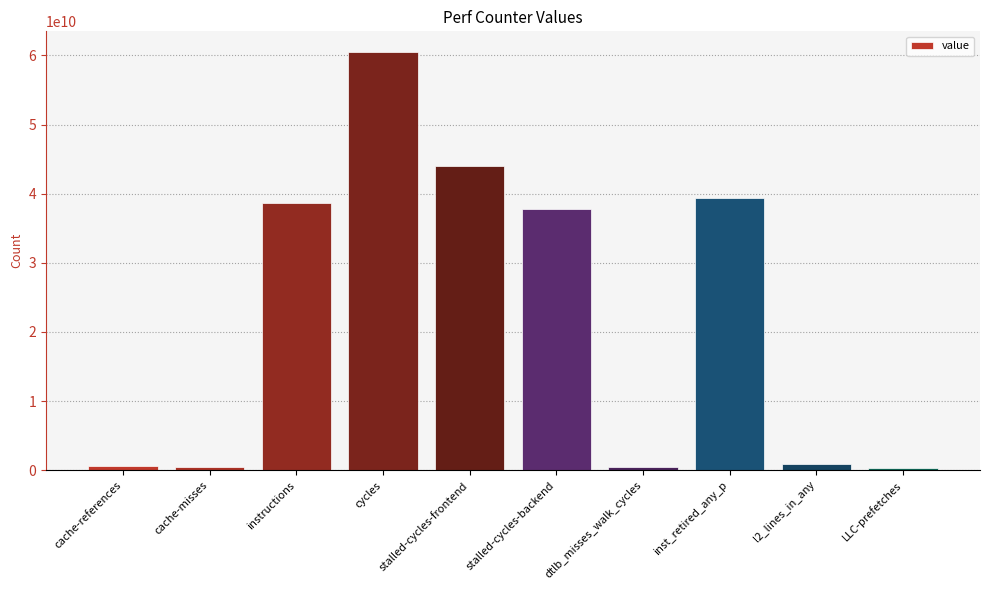

What is the average value?

22309899175